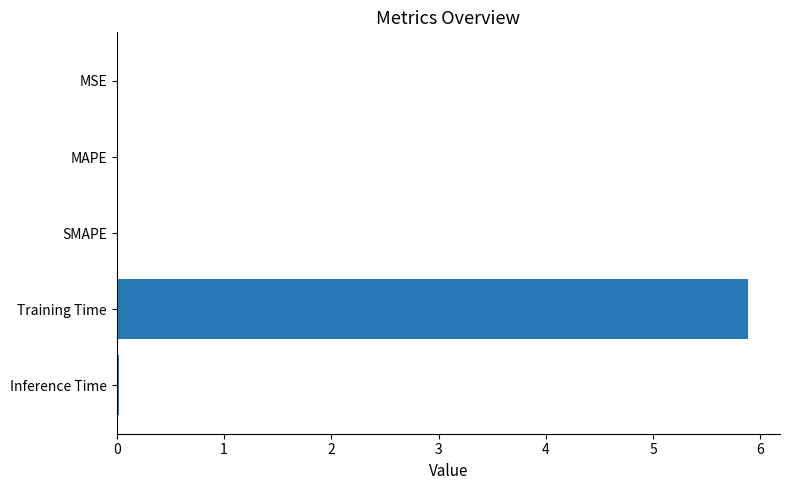

What is the approximate value at Training Time?

5.9